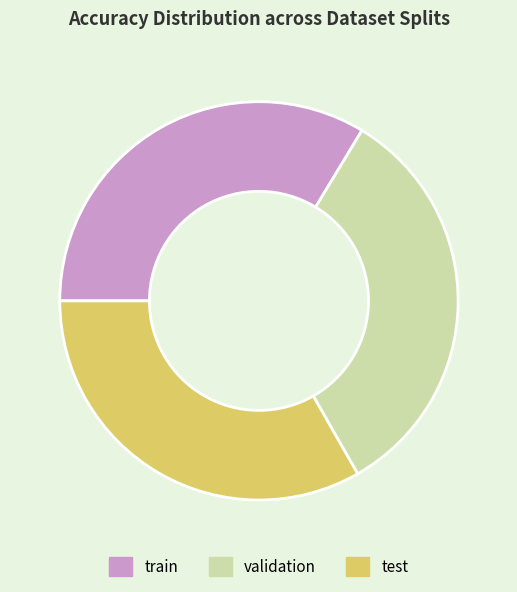

Is it true that train is 34% of the pie?

True